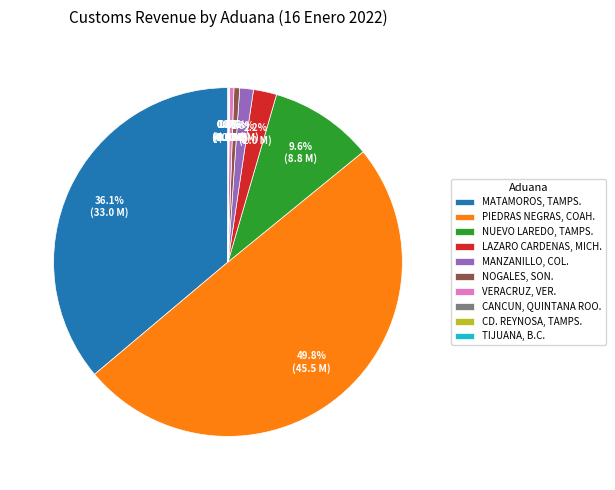

Which has a higher value, LAZARO CARDENAS, MICH. or NOGALES, SON.?

LAZARO CARDENAS, MICH.